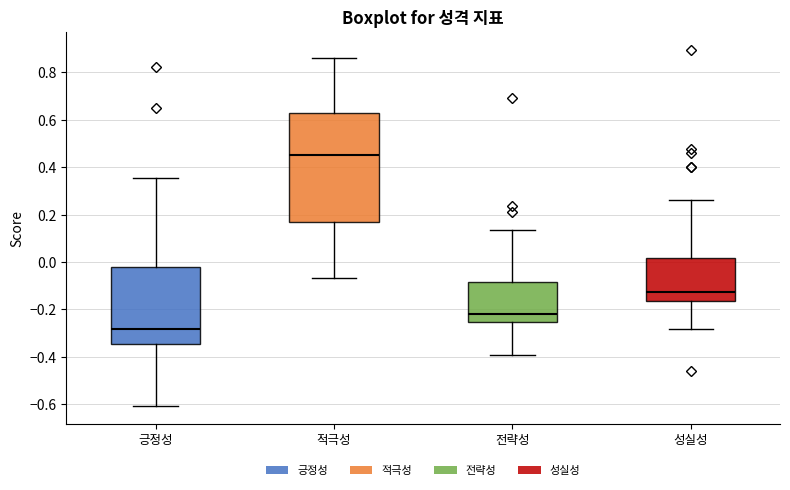

Which box's median line is the highest?

적극성